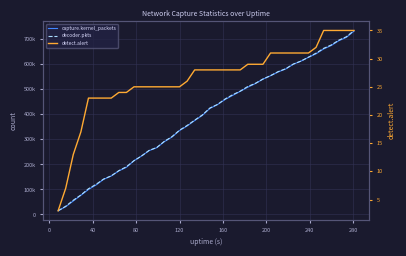

Is the value of detect.alert at 21 greater than the value of decoder.pkts at 29?

No